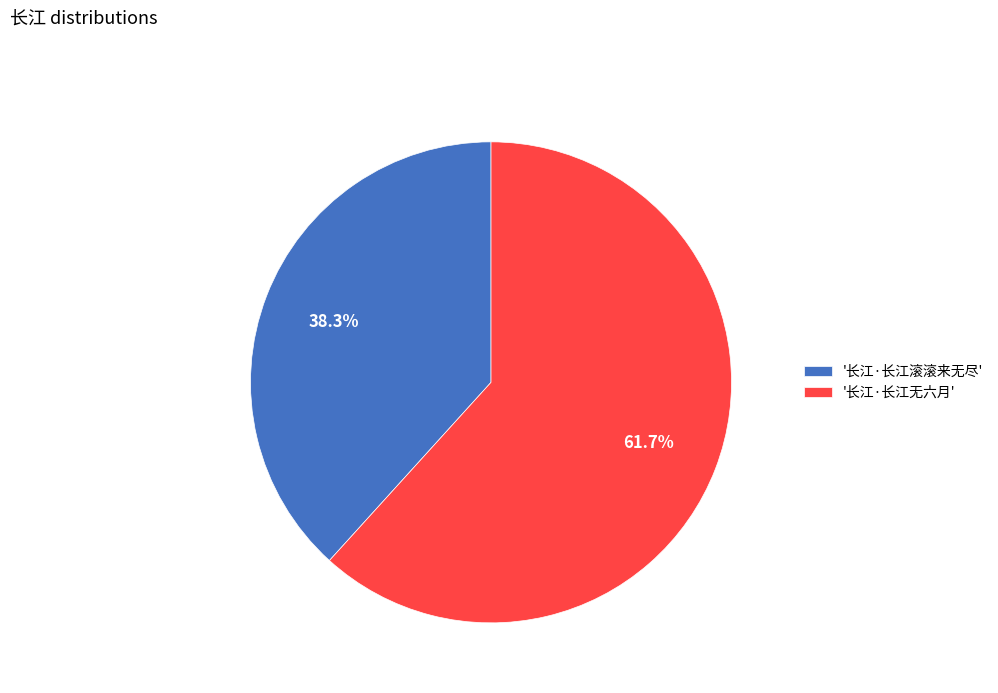

Which category has the biggest portion of the pie?

'长江·长江无六月'